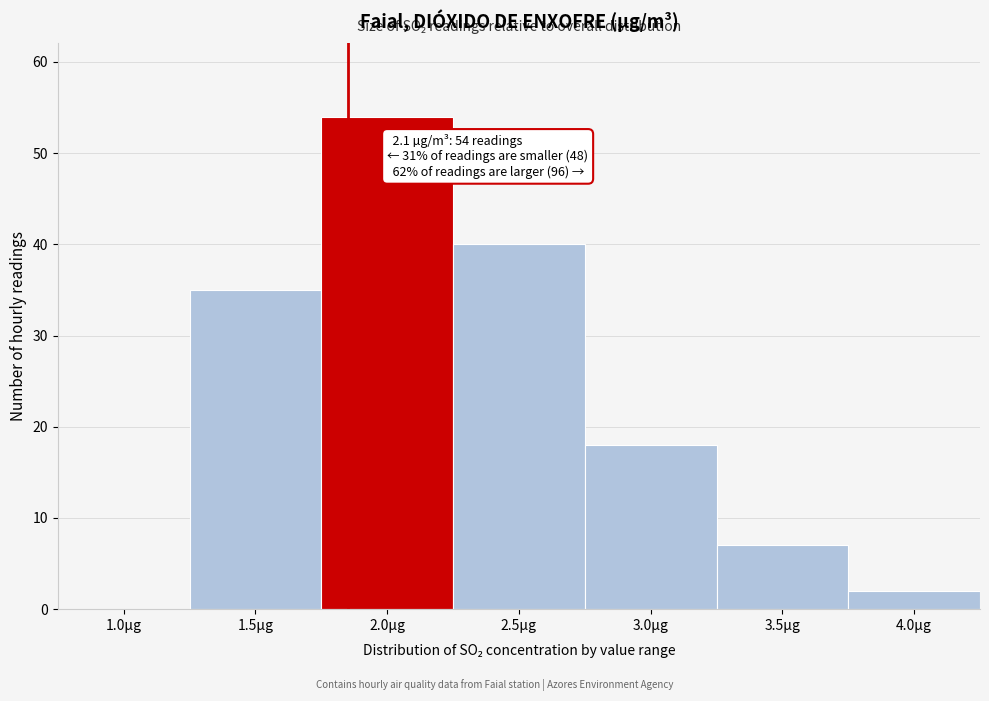

Reading right to left, transcribe all the data shown in this chart.

4.0µg=2	3.5µg=7	3.0µg=18	2.5µg=40	2.0µg=54	1.5µg=35	1.0µg=0